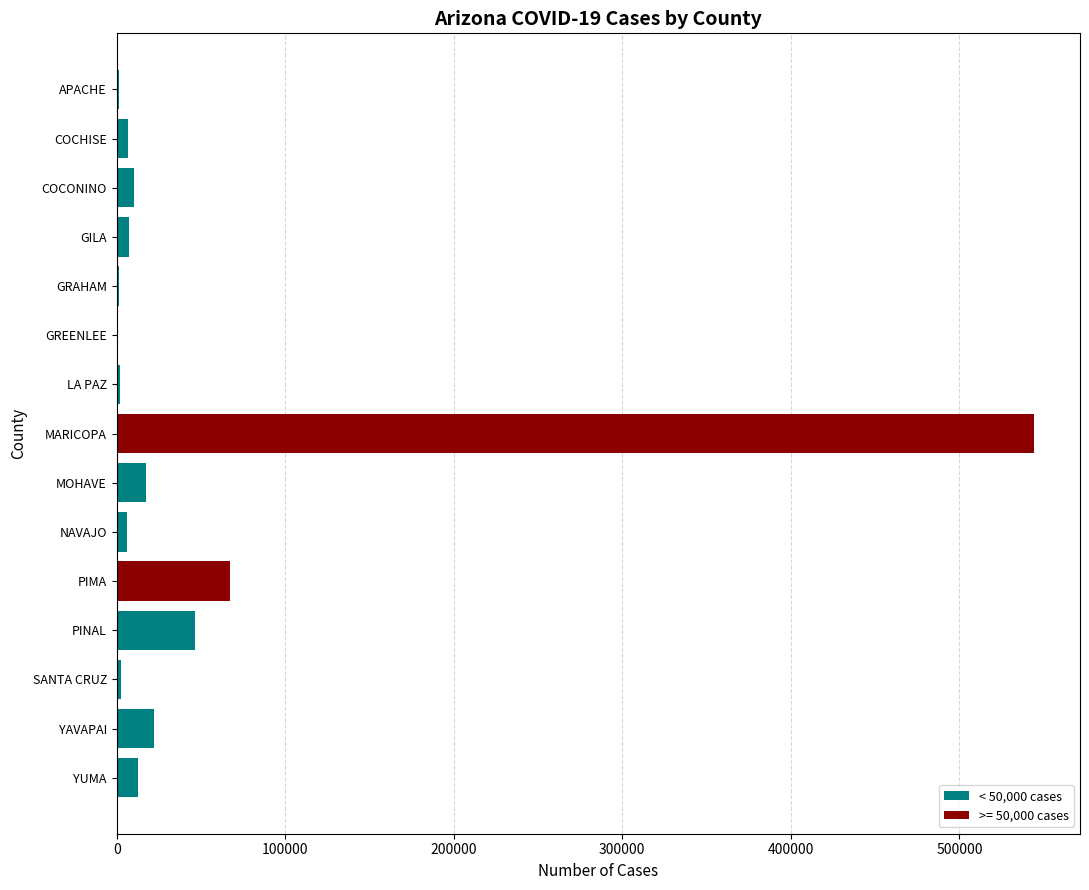

At which label is the value closest to 272333?

PIMA